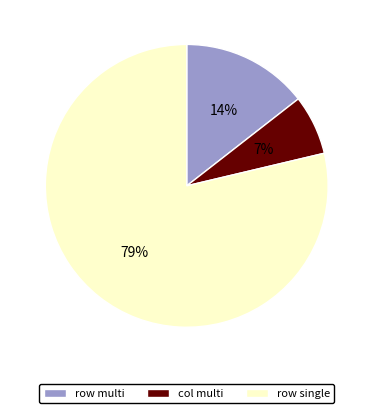

Count the number of slices in the pie.

3